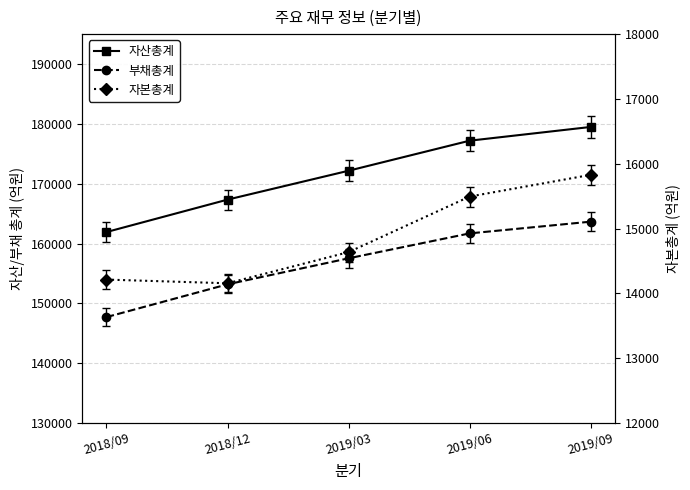

How many series are shown in this chart?

3